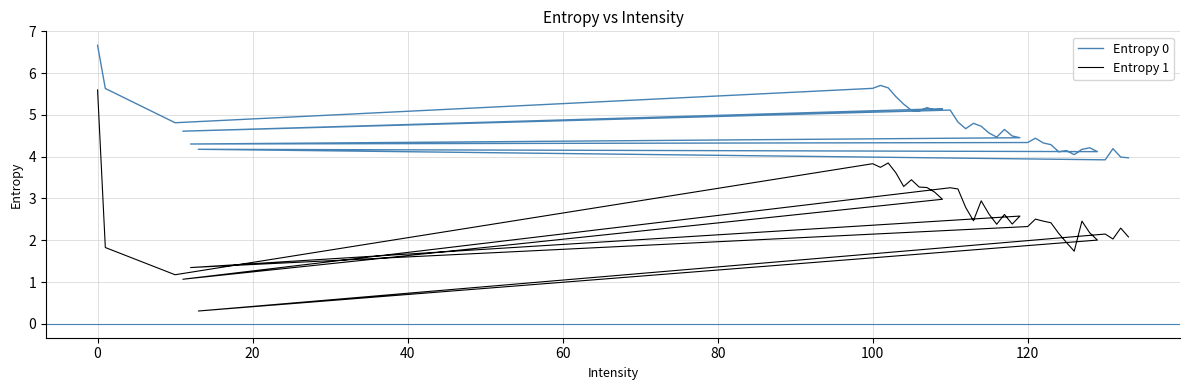

True or false: Entropy 1 and Entropy 0 cross at least once.

False